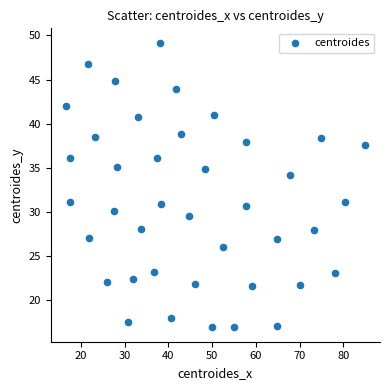

What Y value in the scatter plot is closest to 33?

34.2